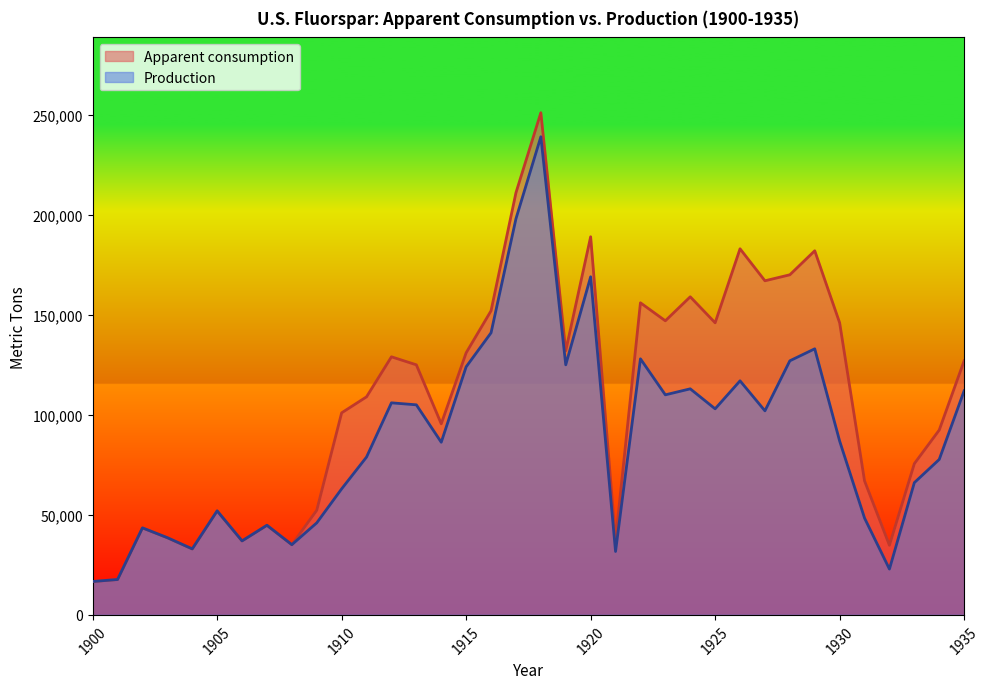

Reading left to right, transcribe all the data shown in this chart.

Apparent consumption: 16700	17700	43500	38600	33000	52000	37000	44800	35100	52300	101000	109000	129000	125000	95500	131000	152000	211000	251000	132000	189000	37300	156000	147000	159000	146000	183000	167000	170000	182000	146000	67000	34800	75600	92400	127000
Production: 16700	17700	43500	38600	33000	52000	37000	44800	35100	46000	63000	78900	106000	105000	86300	124000	141000	198000	239000	125000	169000	31700	128000	110000	113000	103000	117000	102000	127000	133000	86900	48400	22900	66100	77700	112000